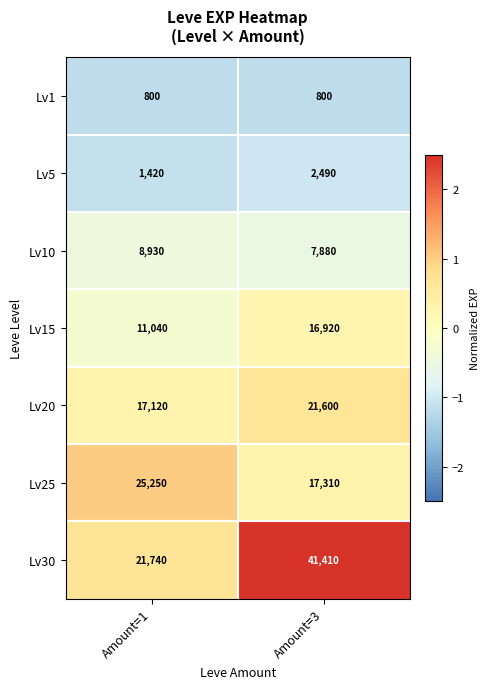

How many distinct data groups are displayed?

7